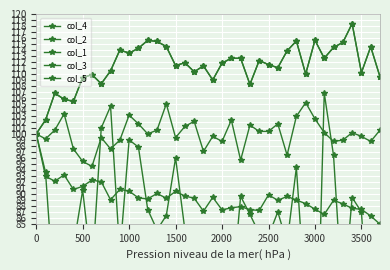

What is the average value of the col_4 series?

111.3